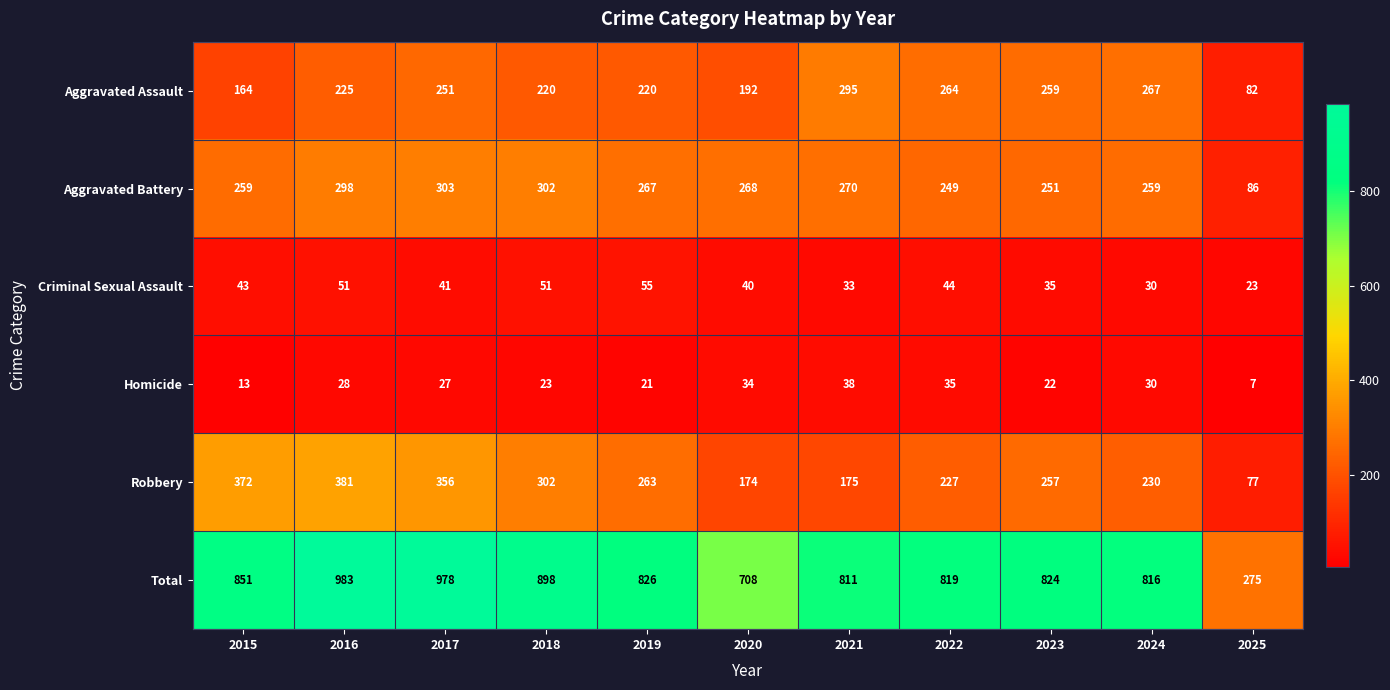

What is the maximum value shown in the chart?

983